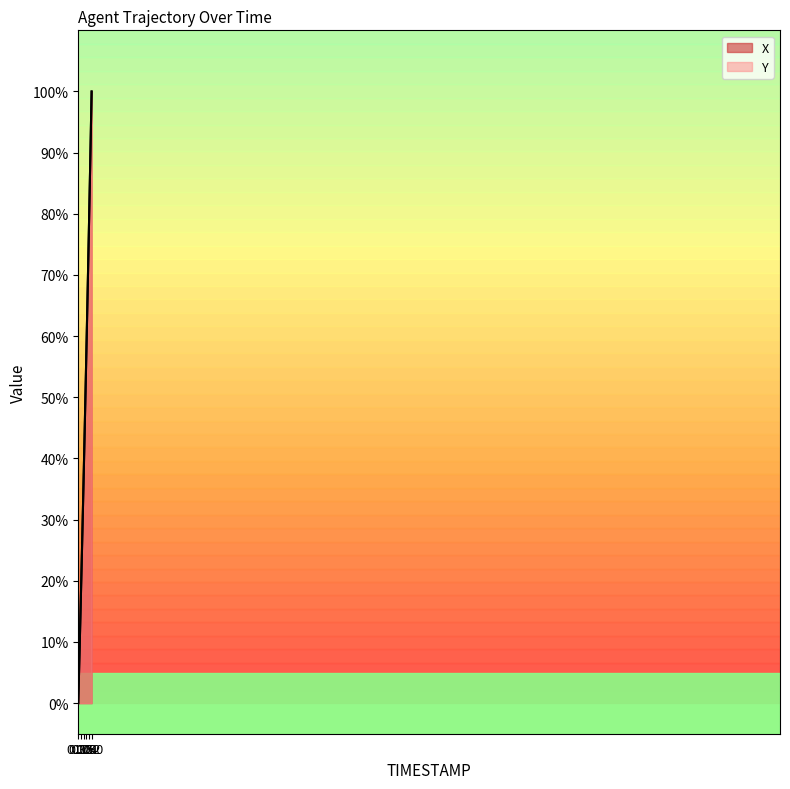

What is the approximate value of X at 1.2?

59.9